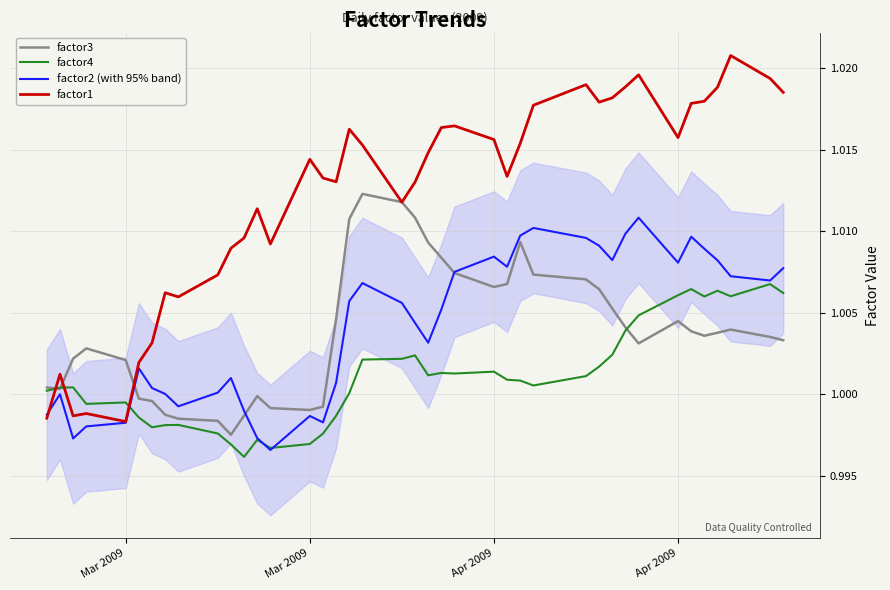

Rank the series by their maximum value, from lowest to highest.

factor4, factor2 (with 95% band), factor3, factor1